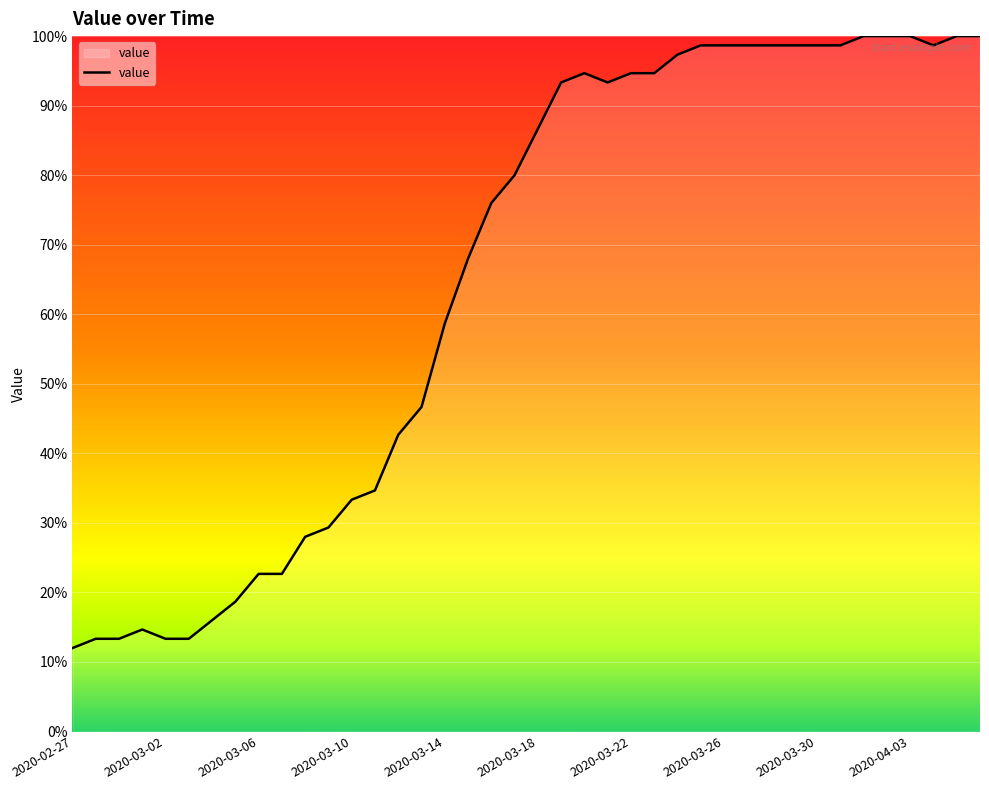

What is the greatest value displayed?

100.0